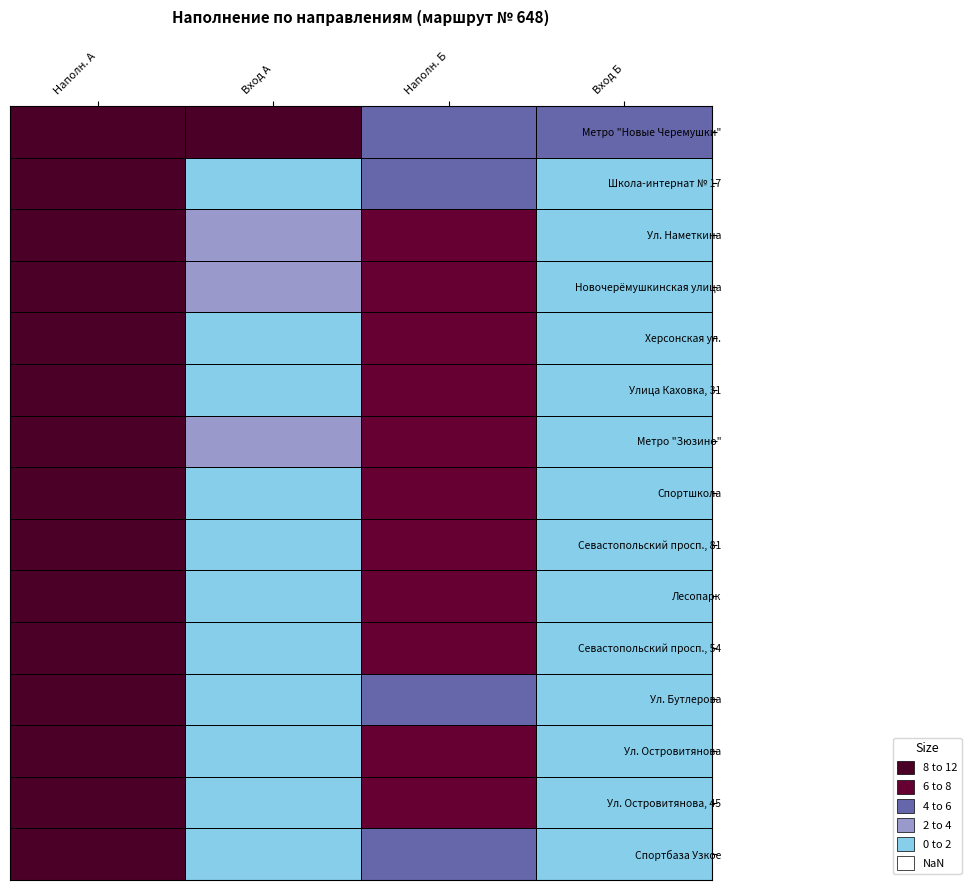

Reading left to right, extract all data points from this chart.

Метро "Новые Черемушки": Наполн. А=9.9	Вход А=9.9	Наполн. Б=4.1	Вход Б=4.1
Школа-интернат № 17: Наполн. А=10.6	Вход А=0.9	Наполн. Б=5.7	Вход Б=1.8
Ул. Наметкина: Наполн. А=10.4	Вход А=2.0	Наполн. Б=6.5	Вход Б=1.2
Новочерёмушкинская улица: Наполн. А=11.2	Вход А=2.2	Наполн. Б=6.6	Вход Б=1.6
Херсонская ул.: Наполн. А=9.6	Вход А=1.2	Наполн. Б=6.8	Вход Б=1.1
Улица Каховка, 31: Наполн. А=8.8	Вход А=0.8	Наполн. Б=6.0	Вход Б=1.3
Метро "Зюзино": Наполн. А=10.4	Вход А=2.9	Наполн. Б=6.2	Вход Б=0.6
Спортшкола: Наполн. А=9.8	Вход А=0.6	Наполн. Б=6.5	Вход Б=0.9
Севастопольский просп., 81: Наполн. А=8.8	Вход А=1.2	Наполн. Б=6.3	Вход Б=1.1
Лесопарк: Наполн. А=9.6	Вход А=1.5	Наполн. Б=6.1	Вход Б=0.8
Севастопольский просп., 54: Наполн. А=9.9	Вход А=0.3	Наполн. Б=6.4	Вход Б=0.9
Ул. Бутлерова: Наполн. А=9.6	Вход А=0.7	Наполн. Б=5.9	Вход Б=0.8
Ул. Островитянова: Наполн. А=9.6	Вход А=0.9	Наполн. Б=6.2	Вход Б=0.8
Ул. Островитянова, 45: Наполн. А=9.8	Вход А=1.0	Наполн. Б=6.6	Вход Б=1.2
Спортбаза Узкое: Наполн. А=10.0	Вход А=0.8	Наполн. Б=5.8	Вход Б=0.7